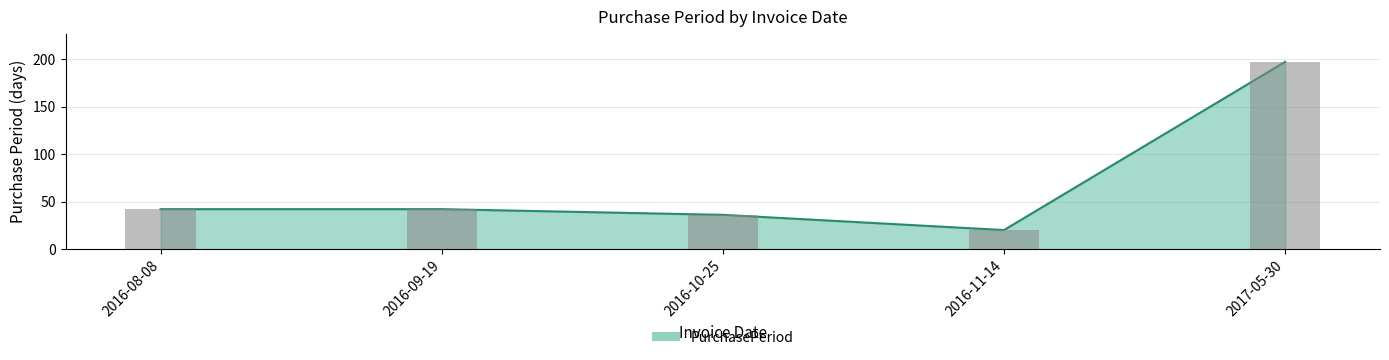

At which label does the data first exceed 42?

2017-05-30